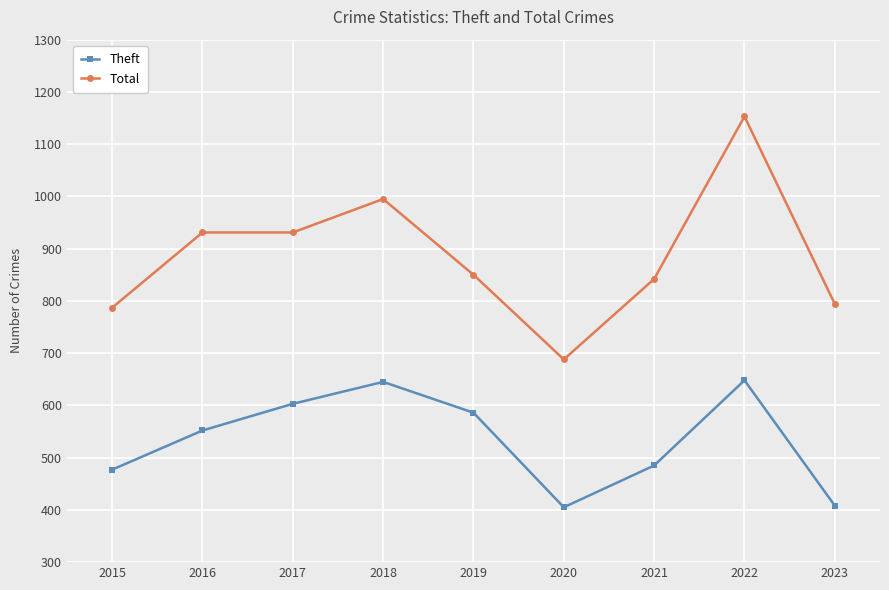

What is the minimum value shown in the chart?

405